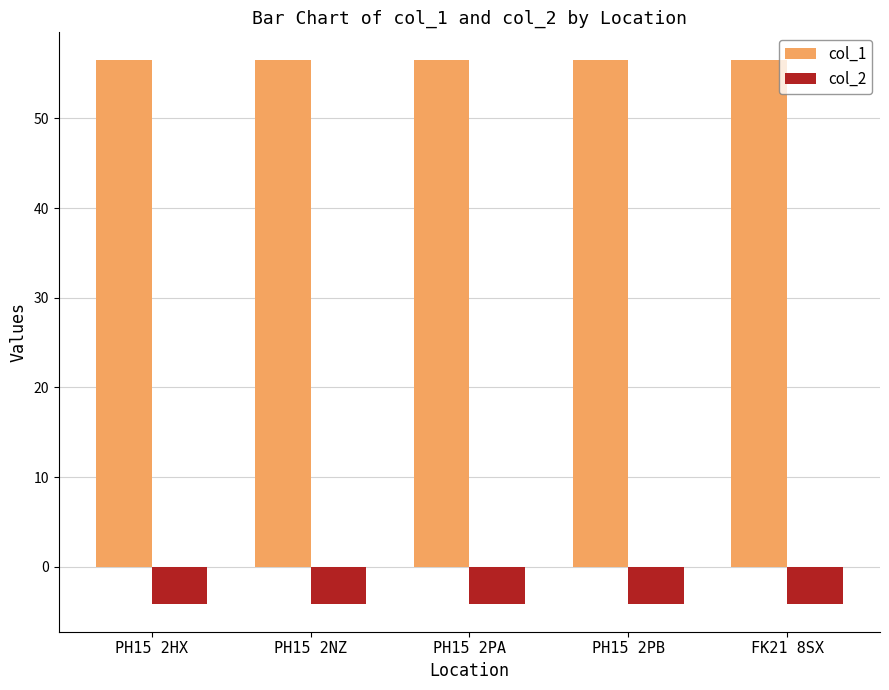

What is the label of the 5th bar from the left?

FK21 8SX